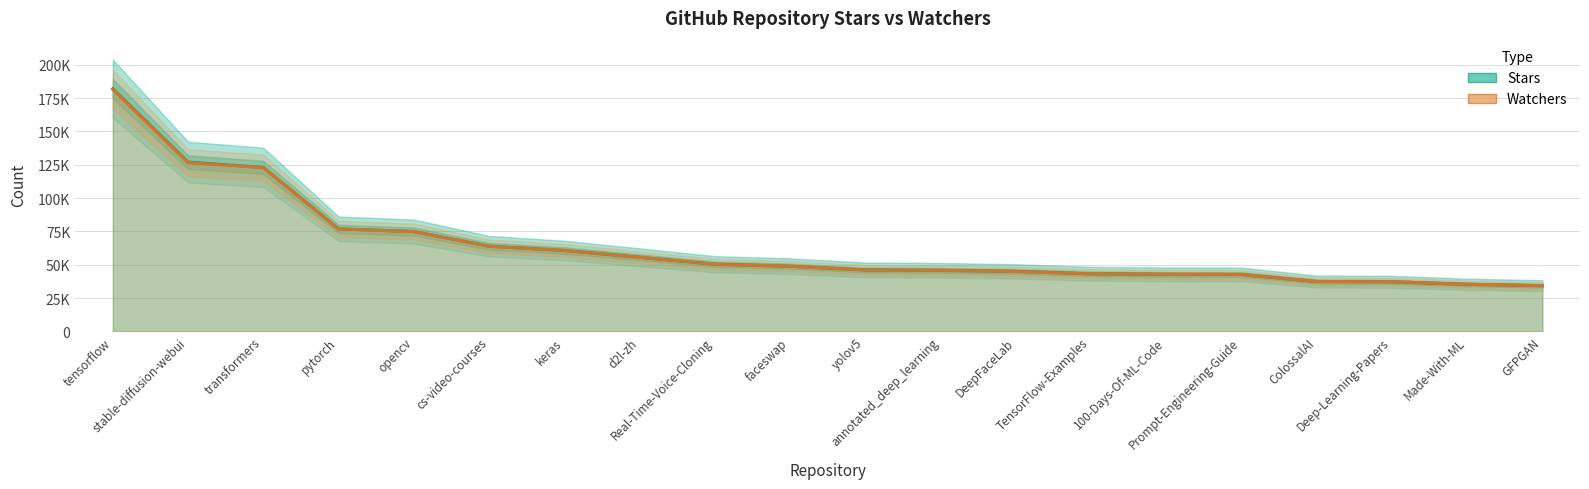

The value of Watchers at yolov5 is 26960. True or false?

False